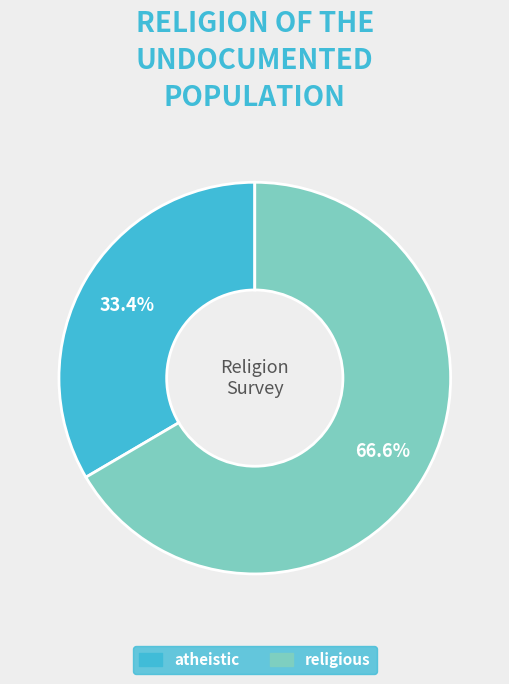

Which slice is the smallest?

atheistic